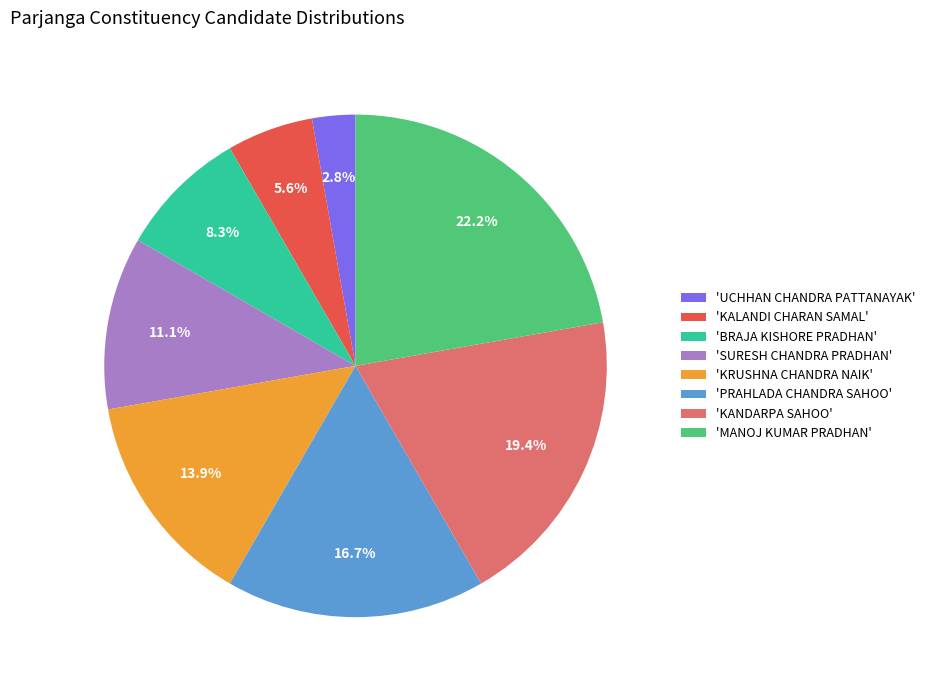

Approximately how many times larger is the value at 'MANOJ KUMAR PRADHAN' compared to 'KALANDI CHARAN SAMAL'?

4.0